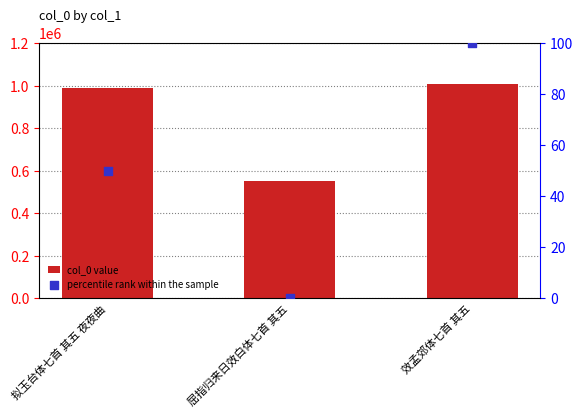

At how many categories does at least one series exceed 813051?

2